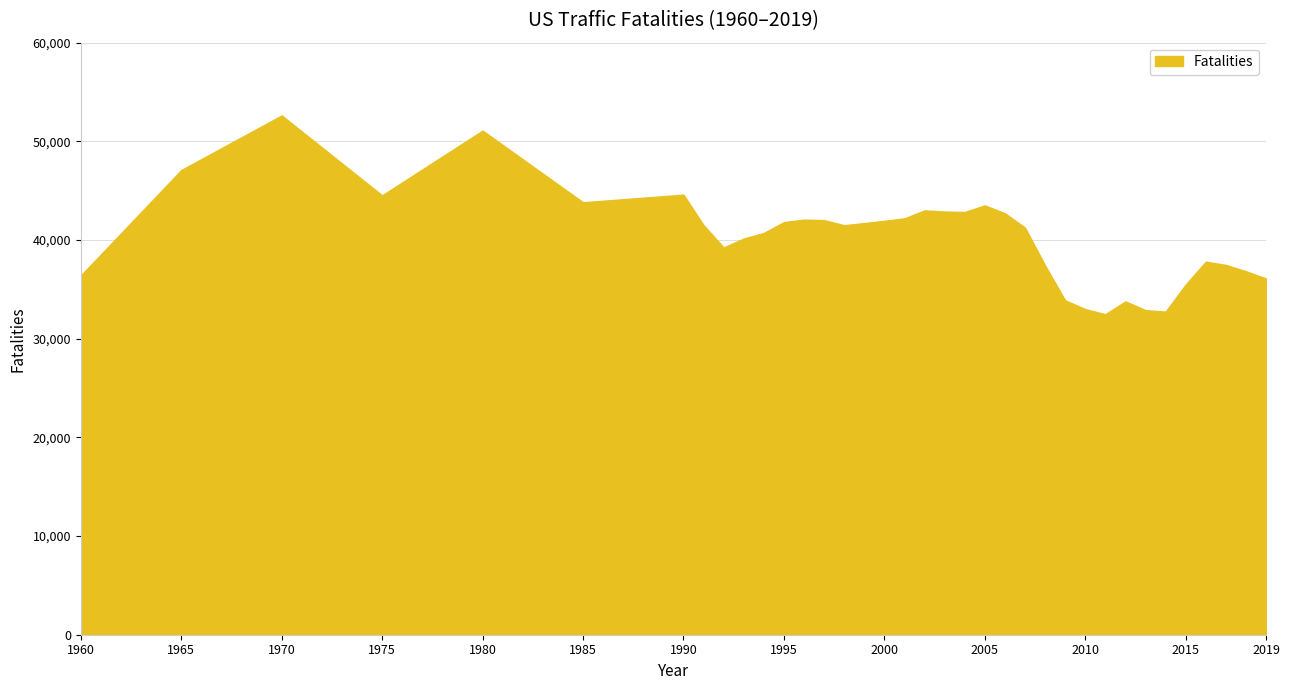

What is the minimum value shown in the chart?

32479